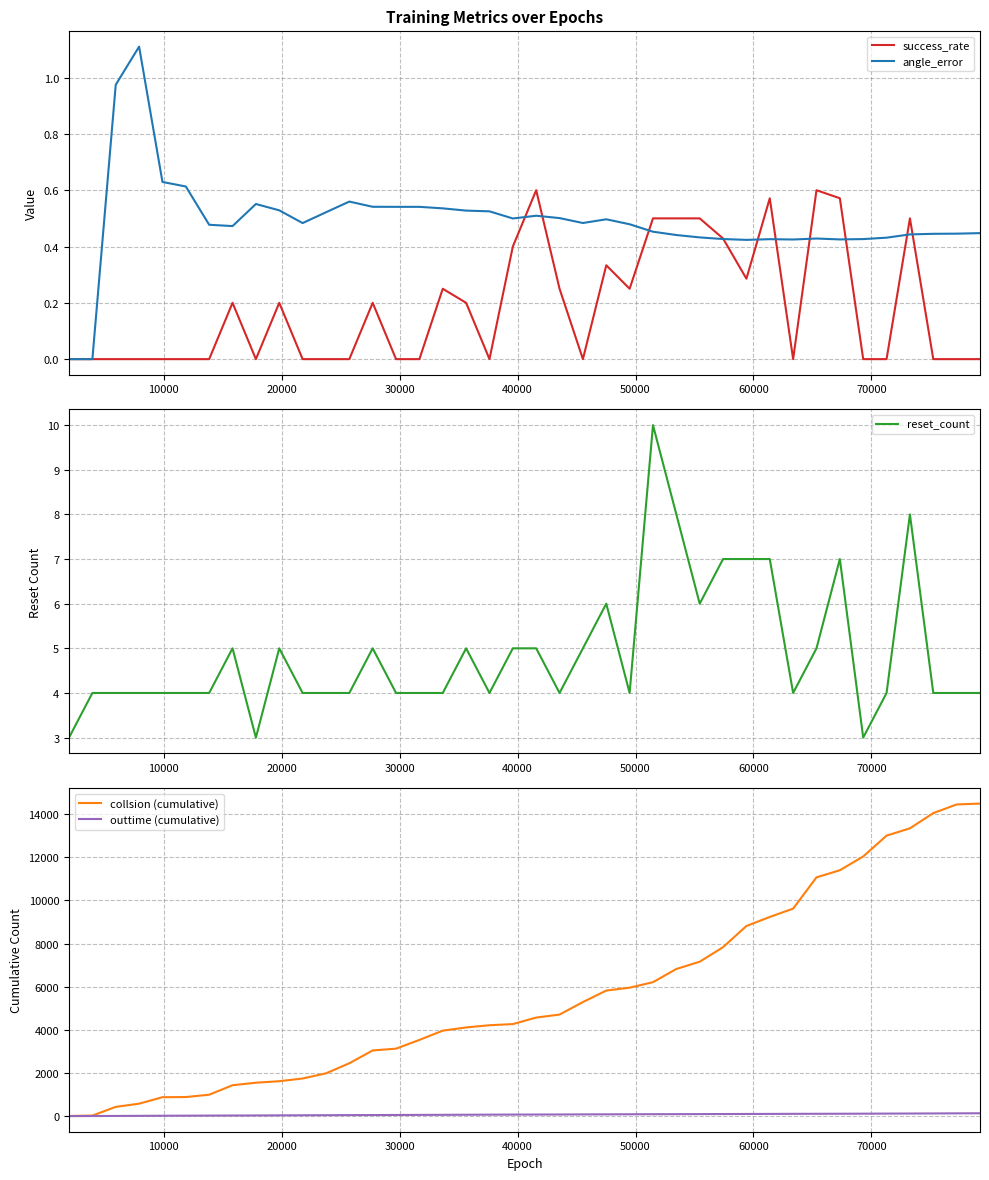

What is the lowest value of the reset_count series?

3